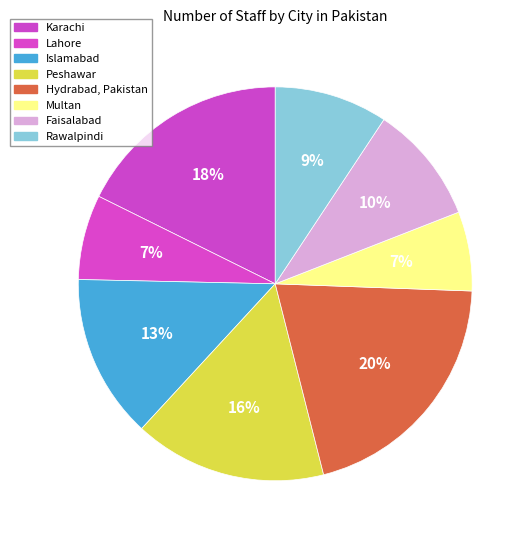

How much of the chart is everything except Rawalpindi?

90.7%